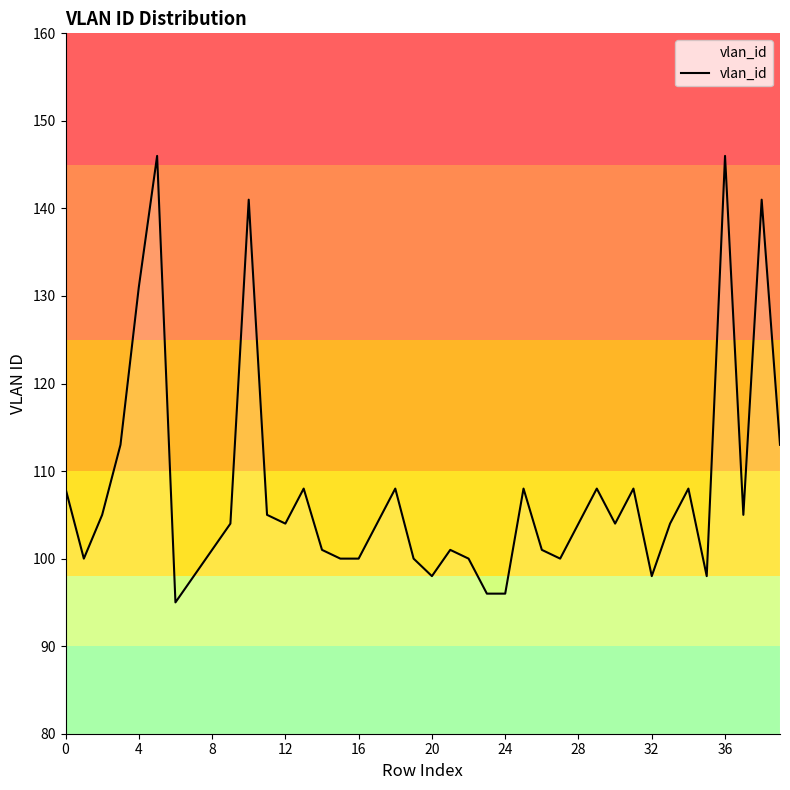

What is the smallest value displayed?

95